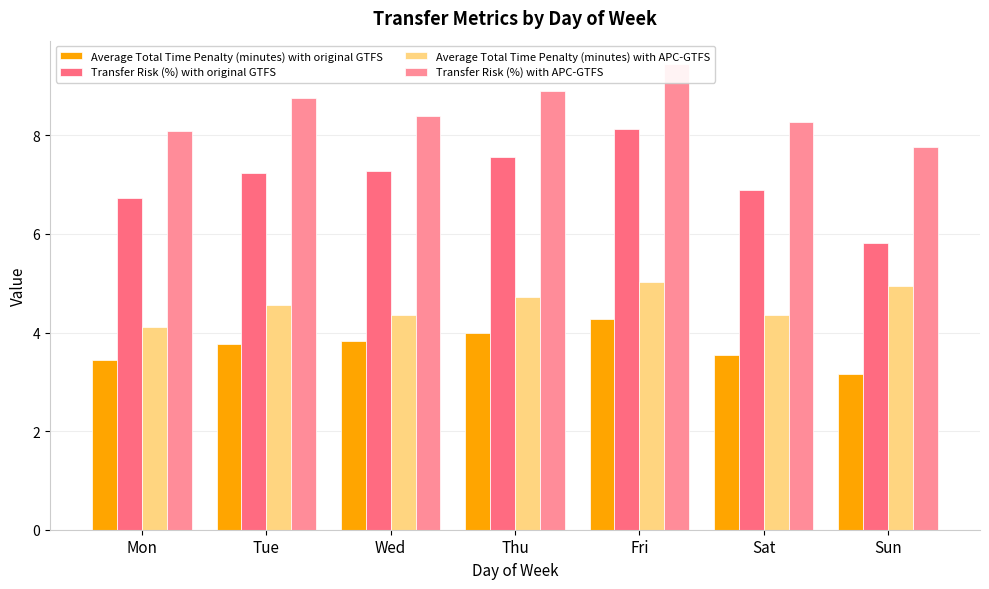

Which series has the largest range (max minus min)?

Transfer Risk (%) with original GTFS